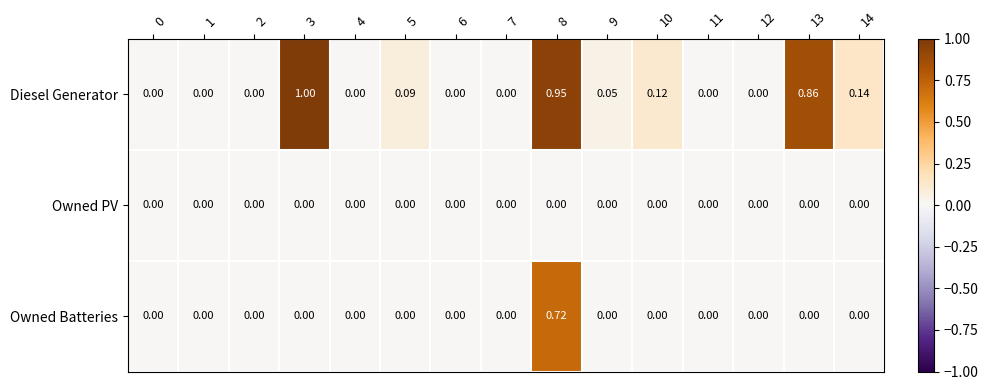

At which category is the sum across all series the highest?

8